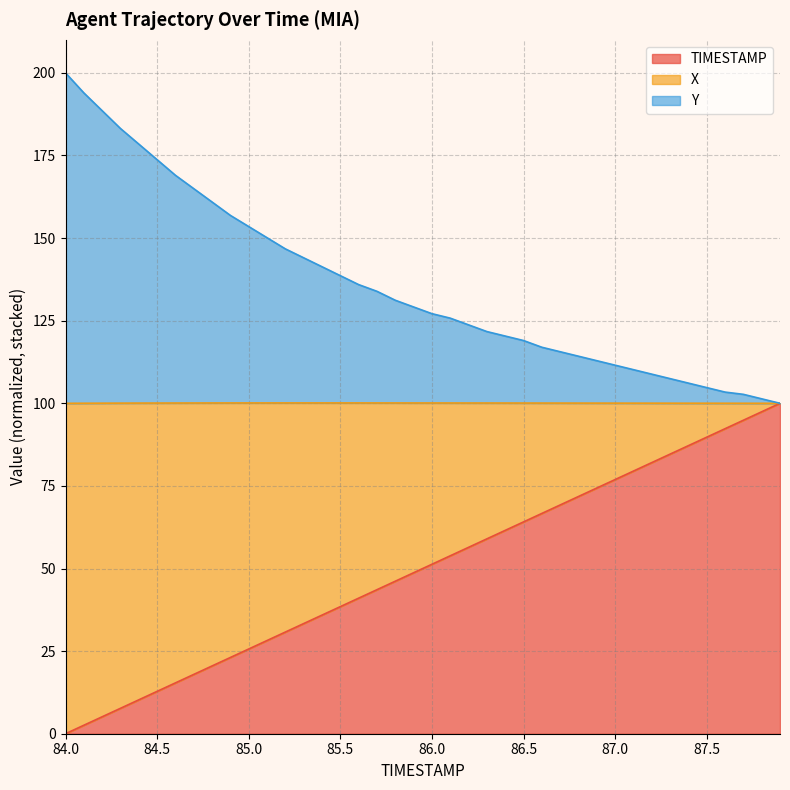

Rank the categories by TIMESTAMP value from highest to lowest.

87.9, 87.8, 87.7, 87.6, 87.5, 87.4, 87.3, 87.2, 87.1, 87.0, 86.9, 86.8, 86.7, 86.6, 86.5, 86.4, 86.3, 86.2, 86.1, 86.0, 85.9, 85.8, 85.7, 85.6, 85.5, 85.4, 85.3, 85.2, 85.1, 85.0, 84.9, 84.8, 84.7, 84.6, 84.5, 84.4, 84.3, 84.2, 84.1, 84.0